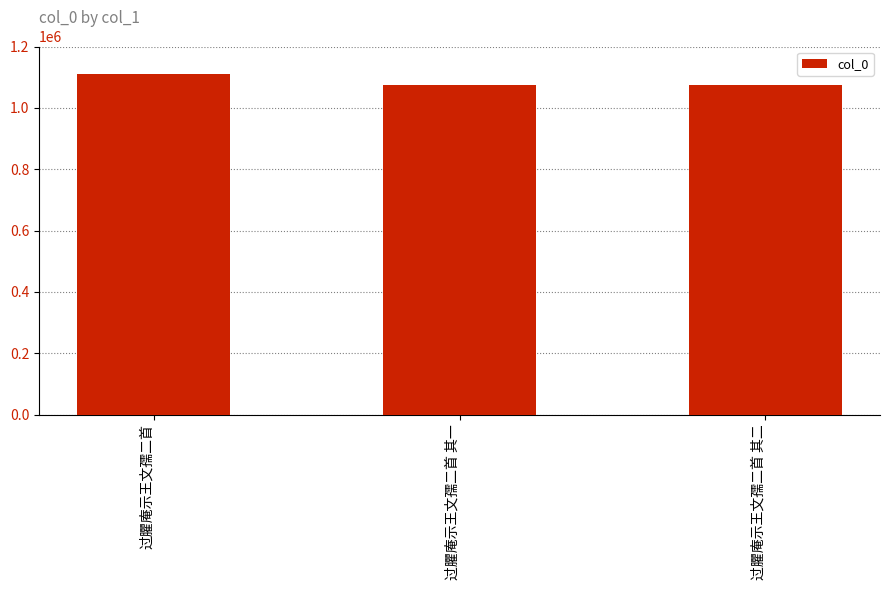

What is the label of the 1st bar from the right?

过臞庵示王文孺二首 其二